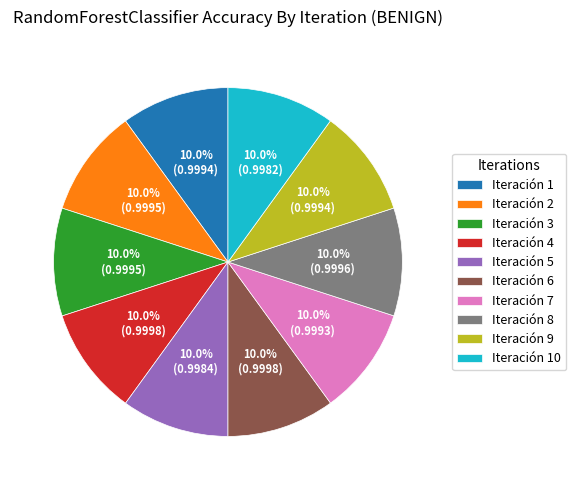

Does any single category account for the majority?

No